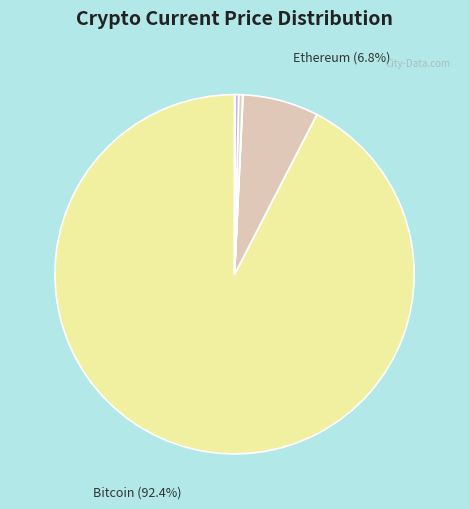

Count the number of slices in the pie.

8